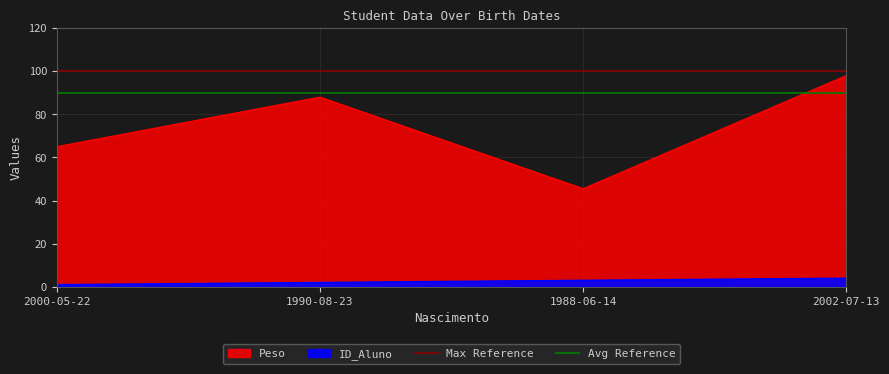

True or false: Max Reference has a value of 158 at 2000-05-22.

False